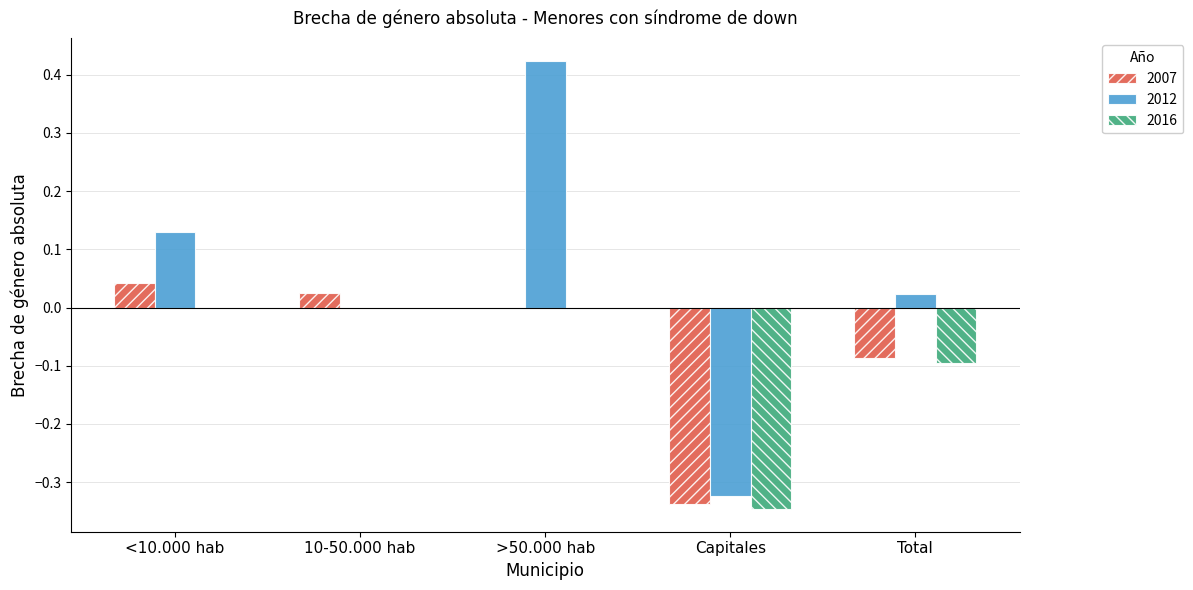

Between <10.000 hab and >50.000 hab, which series saw the biggest shift?

2012